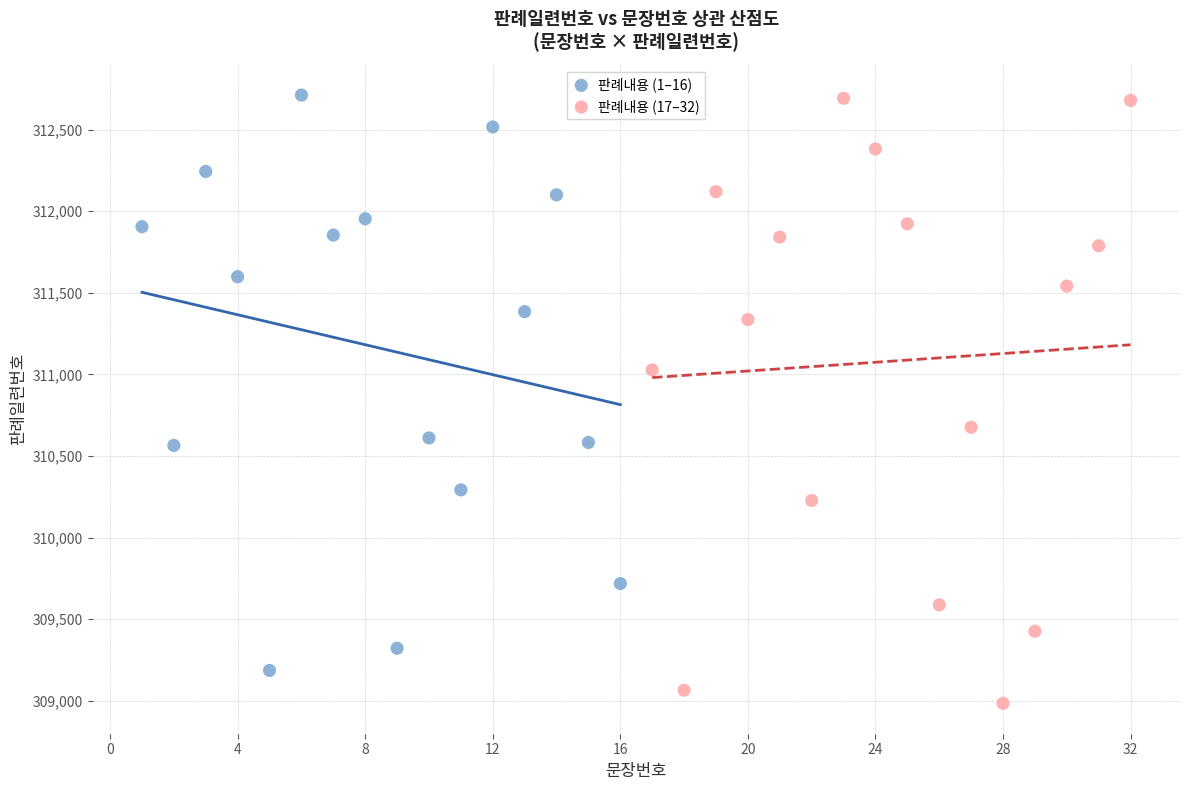

Which series reaches the minimum Y coordinate?

판례내용 (17–32)